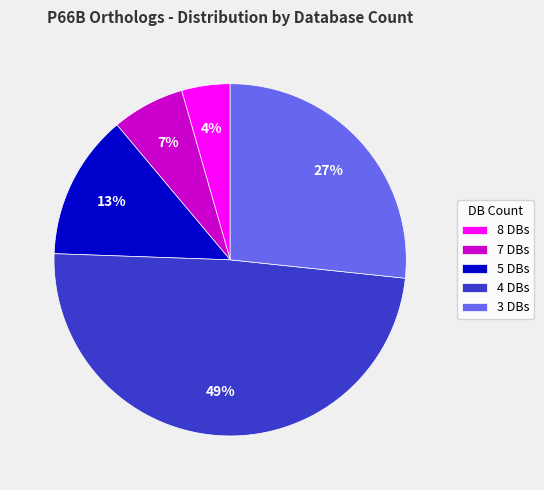

How many slices are in this pie chart?

5